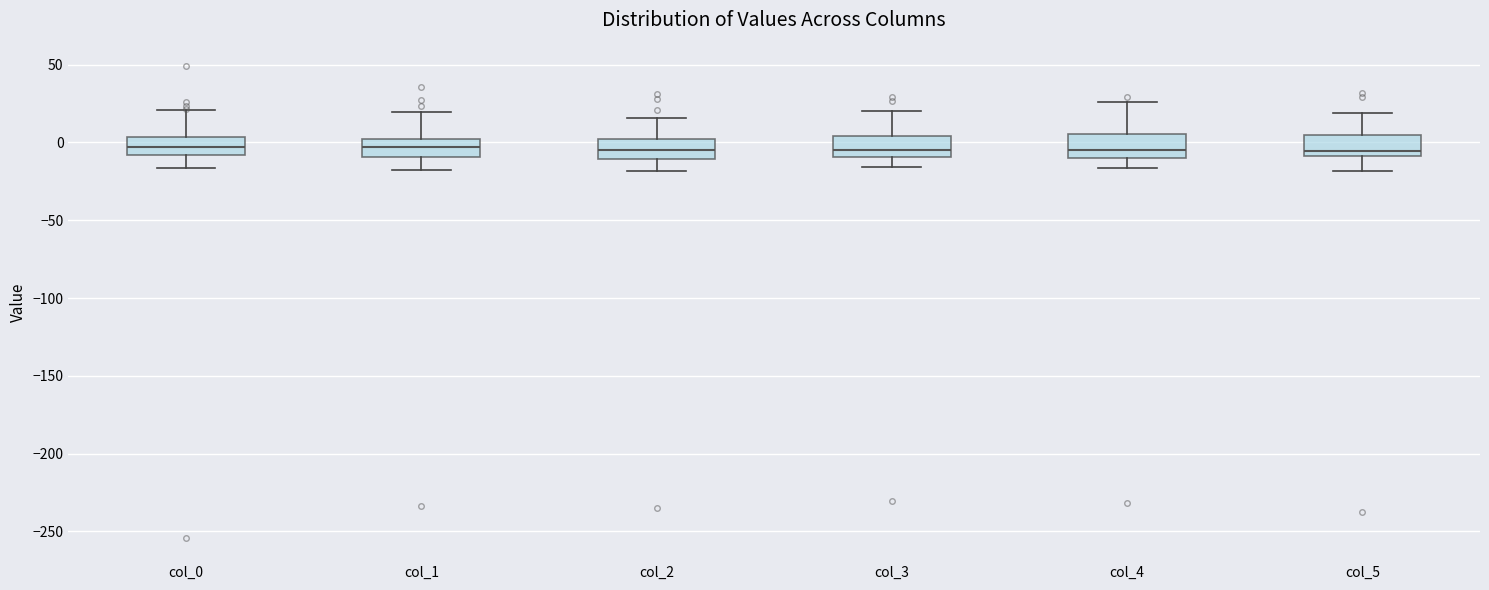

Reading left to right, read every box against the y-axis: the position of its median line, the range the box covers, and the ends of its whiskers. The values are not printed on the chart, so give them approximately, as read against the axis.

col_0: median -5, box -10 to 5, whiskers -15 to 20
col_1: median -5, box -10 to 0, whiskers -20 to 20
col_2: median -5, box -10 to 0, whiskers -20 to 15
col_3: median -5, box -10 to 5, whiskers -15 to 20
col_4: median -5, box -10 to 5, whiskers -15 to 25
col_5: median -5, box -10 to 5, whiskers -20 to 20